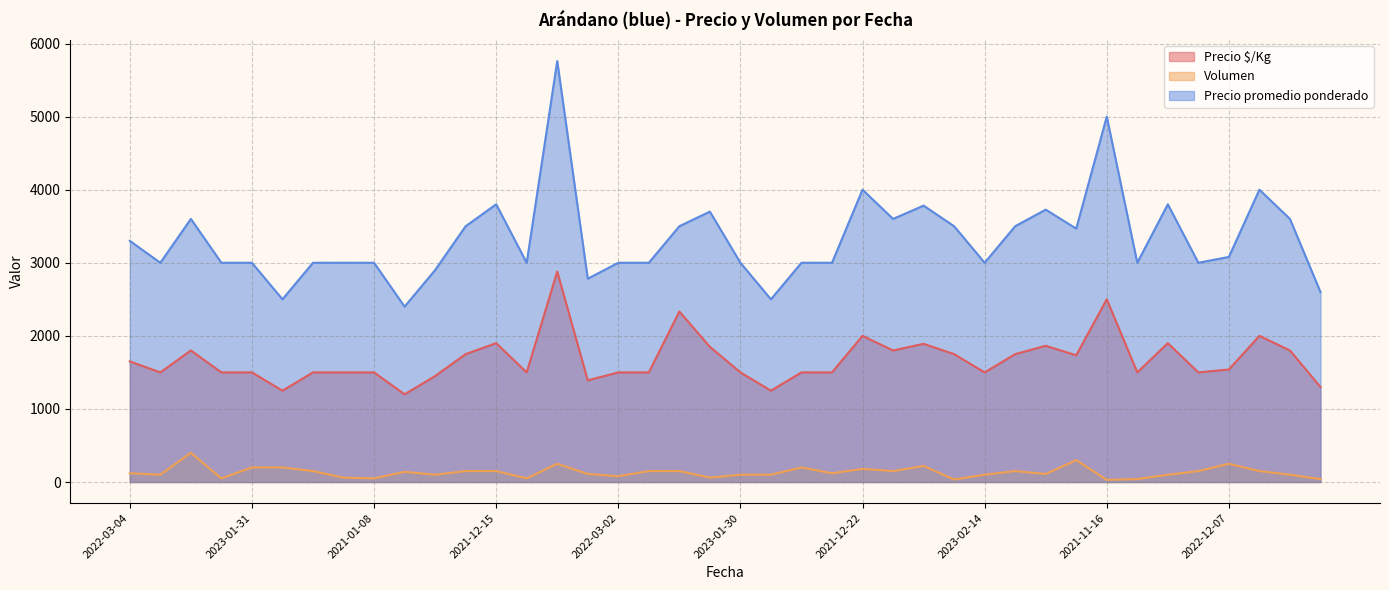

What is the label of the 32nd point from the right?

2021-01-08